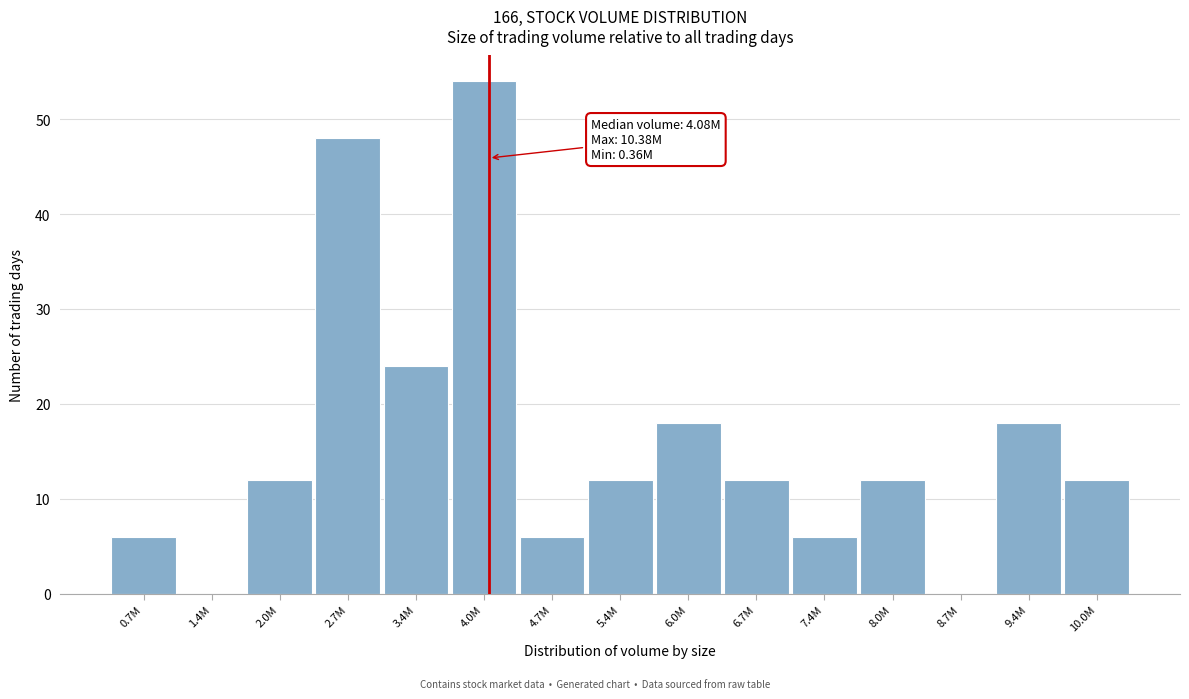

Reading left to right, transcribe all the data shown in this chart.

0.7M=6	1.4M=0	2.0M=12	2.7M=48	3.4M=24	4.0M=54	4.7M=6	5.4M=12	6.0M=18	6.7M=12	7.4M=6	8.0M=12	8.7M=0	9.4M=18	10.0M=12